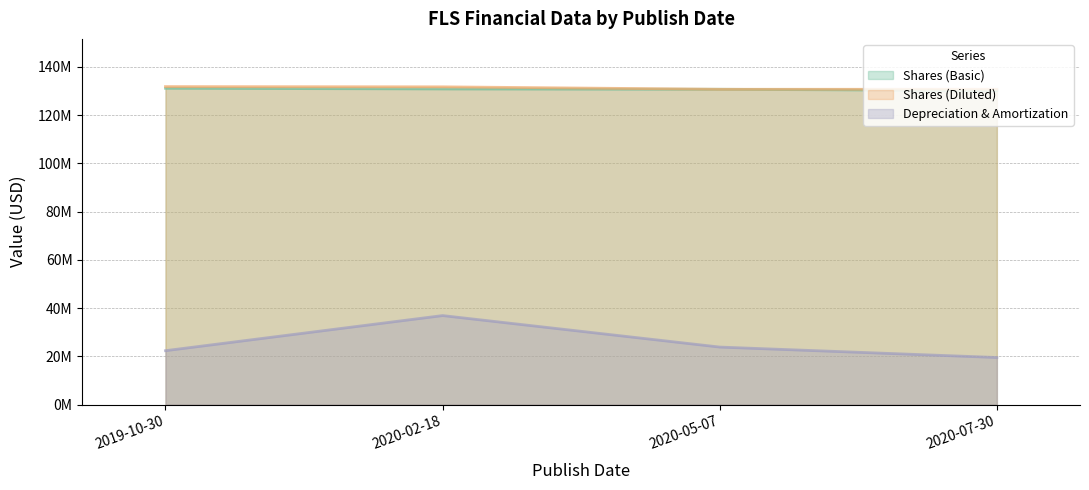

Reading left to right, list all the values displayed in this chart.

Shares (Basic): 131145000	130862000	130731000	130170000
Shares (Diluted): 131846000	131744000	130731000	130730000
Depreciation & Amortization: 22341000	36897000	23837000	19513000